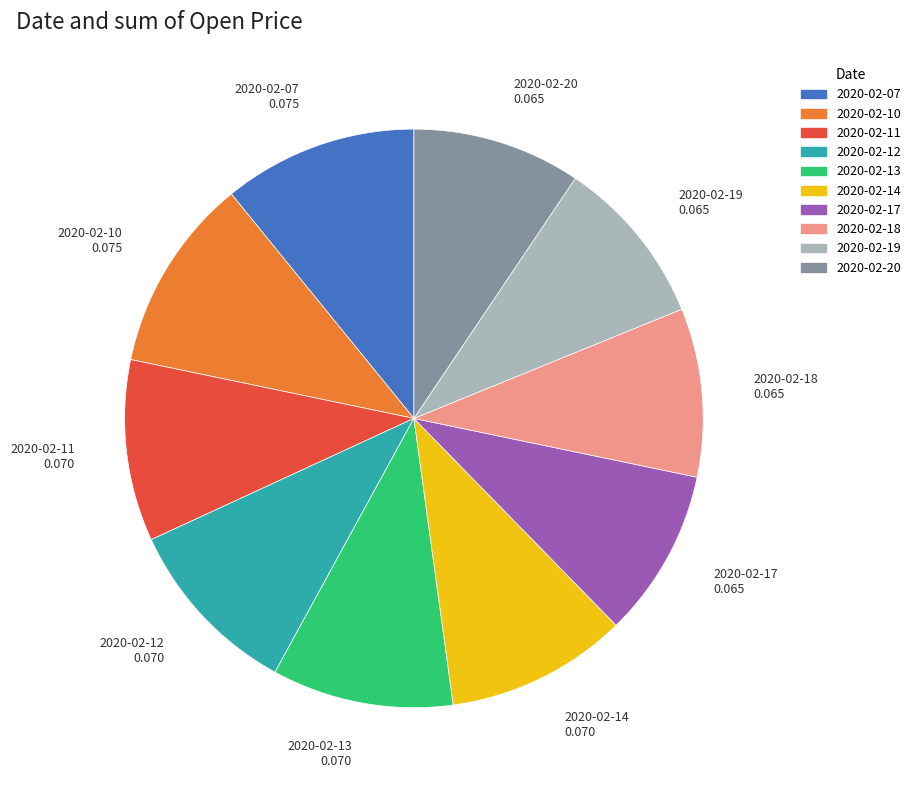

Is it true that 2020-02-13 is 10% of the pie?

True